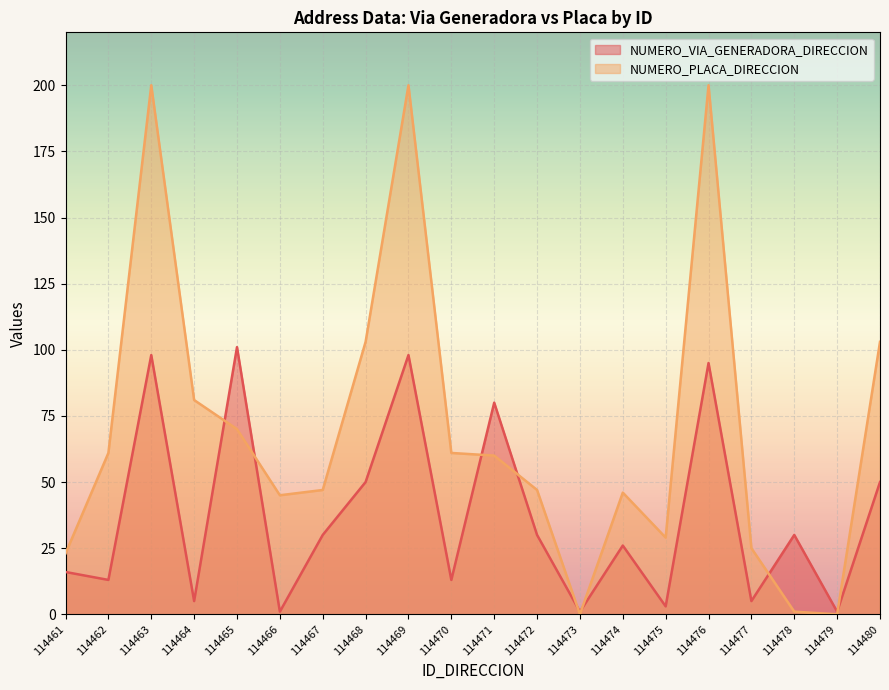

What are all the series names shown in the legend?

NUMERO_VIA_GENERADORA_DIRECCION, NUMERO_PLACA_DIRECCION